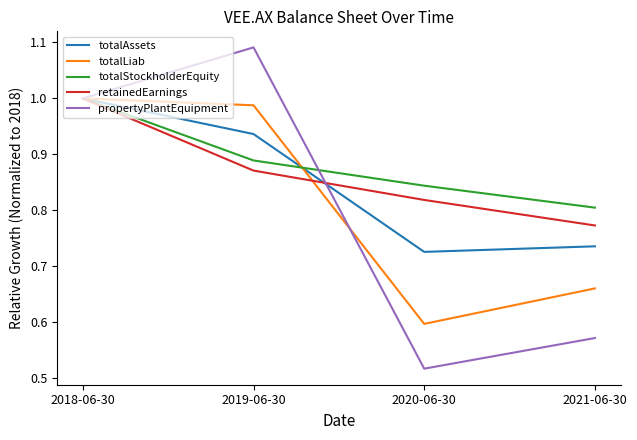

At which category does the chart reach its peak across all series?

2019-06-30